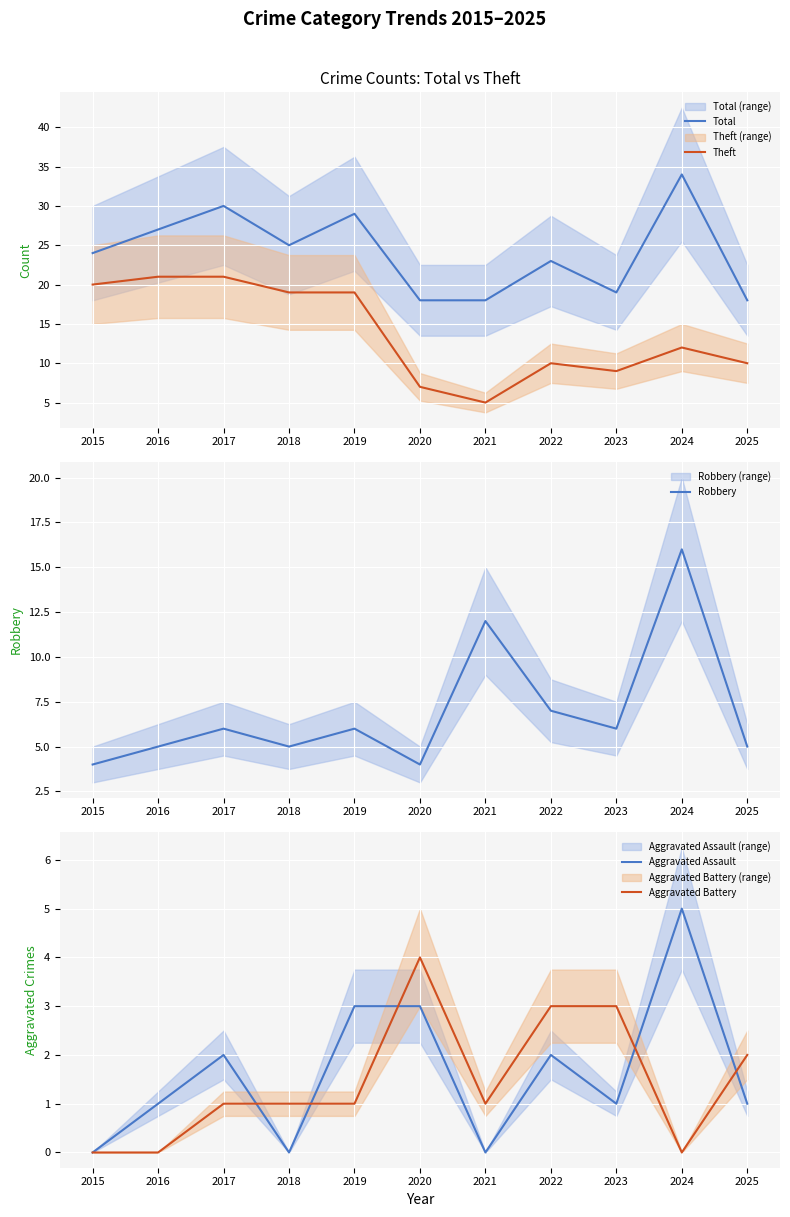

At which label is Robbery closest to 10?

2021